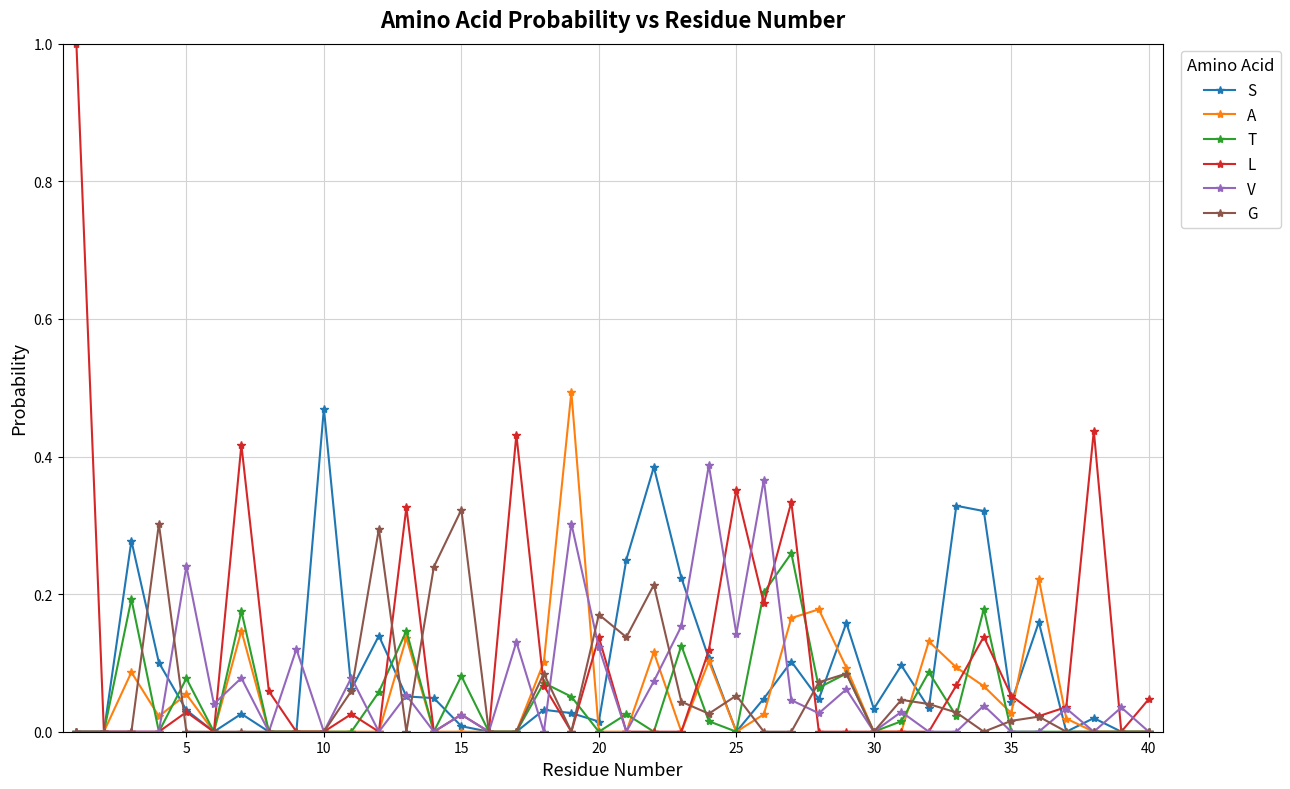

What is the sum of all L values?

4.3